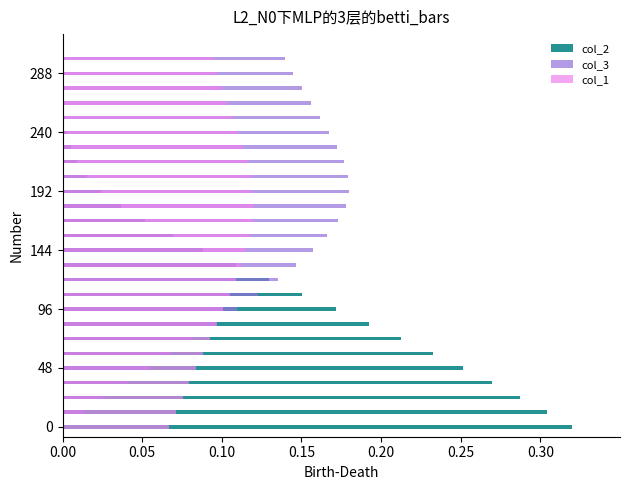

What is the value of the col_3 bar at the 6th from the left?

0.1